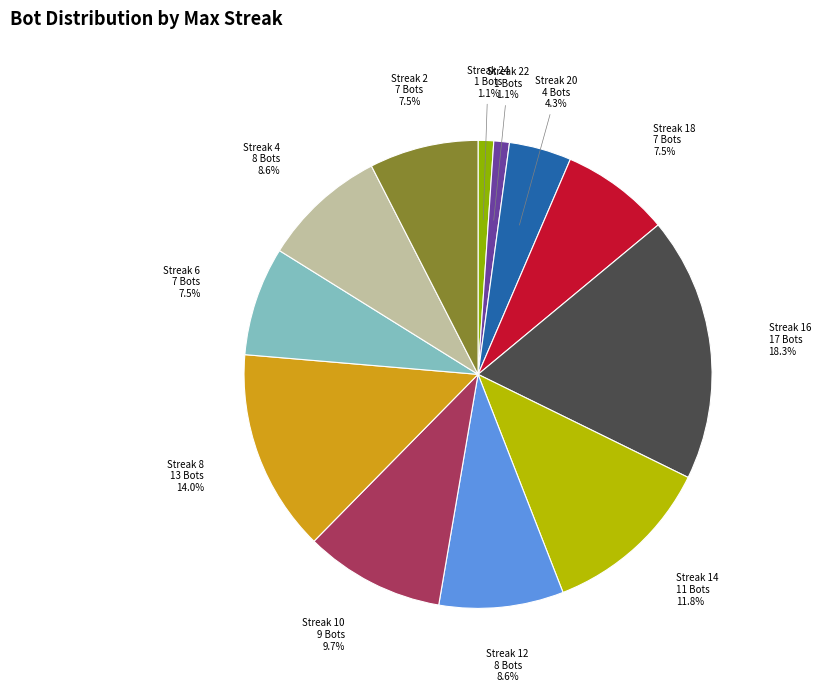

Is there a majority slice in this chart?

No